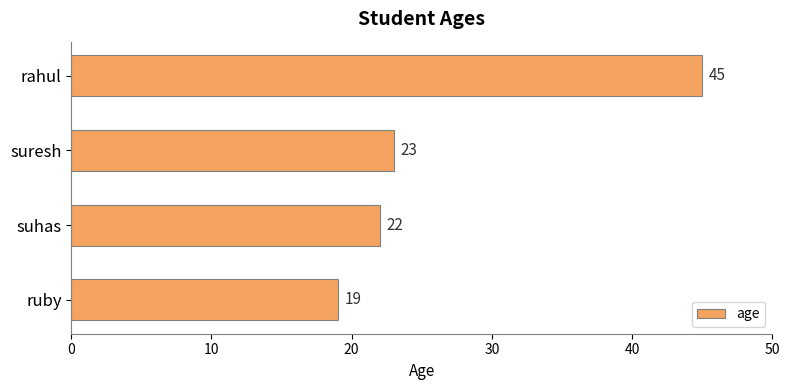

Are the bars horizontal?

Yes